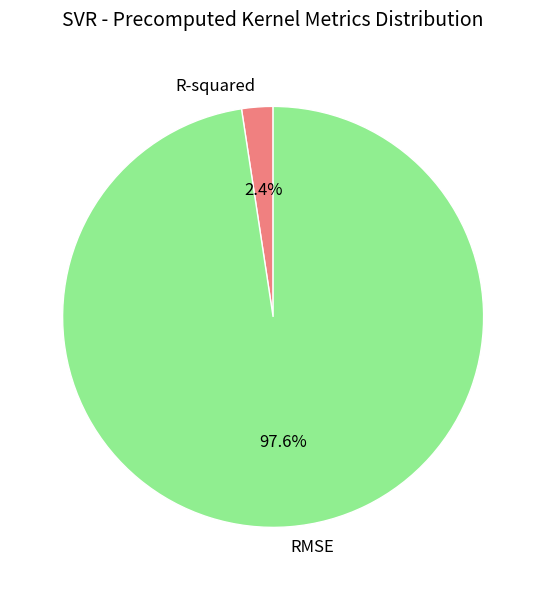

What is the total percentage of RMSE and R-squared?

100.0%